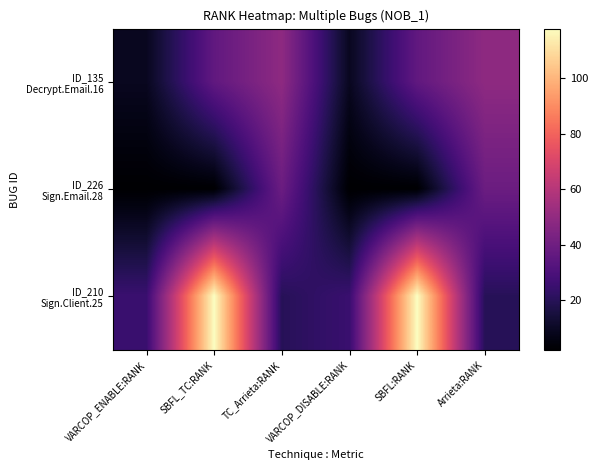

Between SBFL_TC:RANK and VARCOP_DISABLE:RANK, which series saw the biggest shift?

ID_210 Sign.Client.25